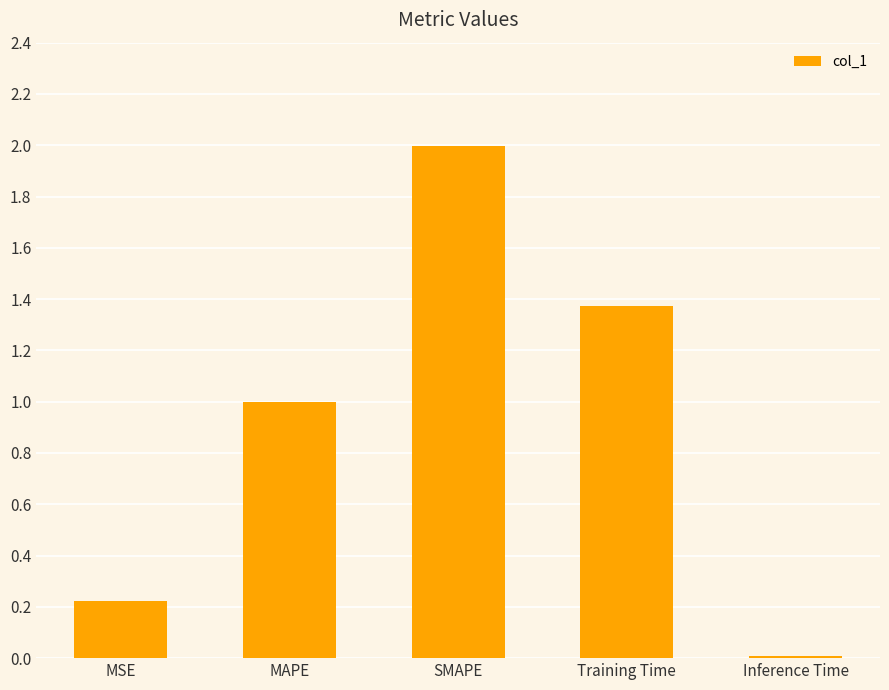

What is the label of the 3rd bar from the right?

SMAPE